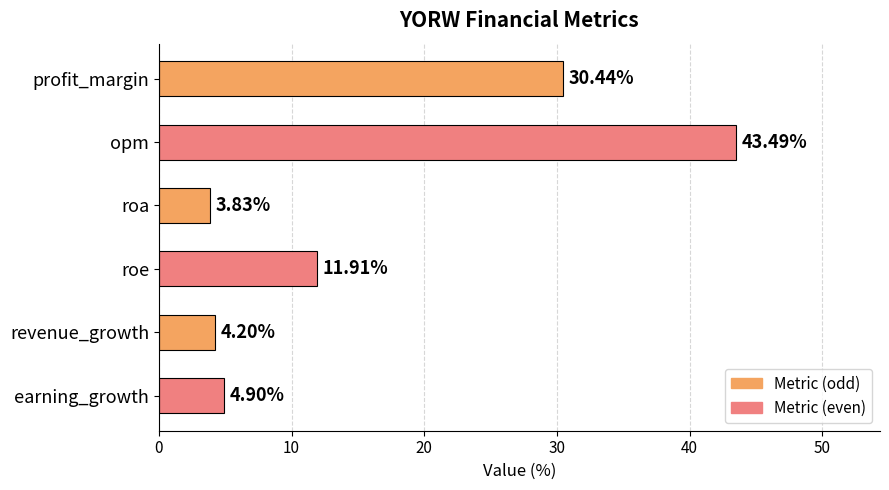

Which category has the highest value across all series?

opm